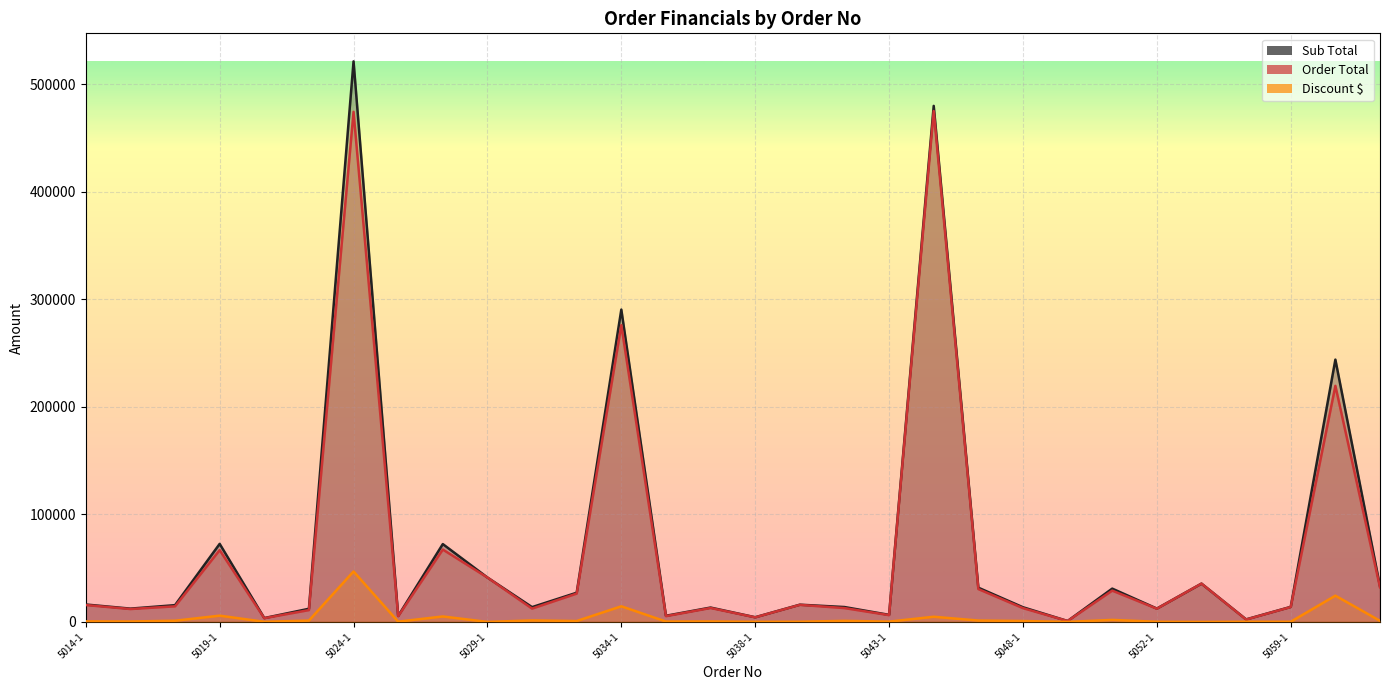

Where does the Discount $ series first go above 814?

5018-1